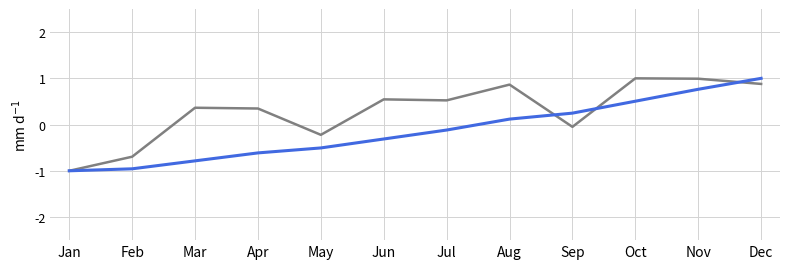

What is the difference between the highest and lowest values at Mar?

1.1